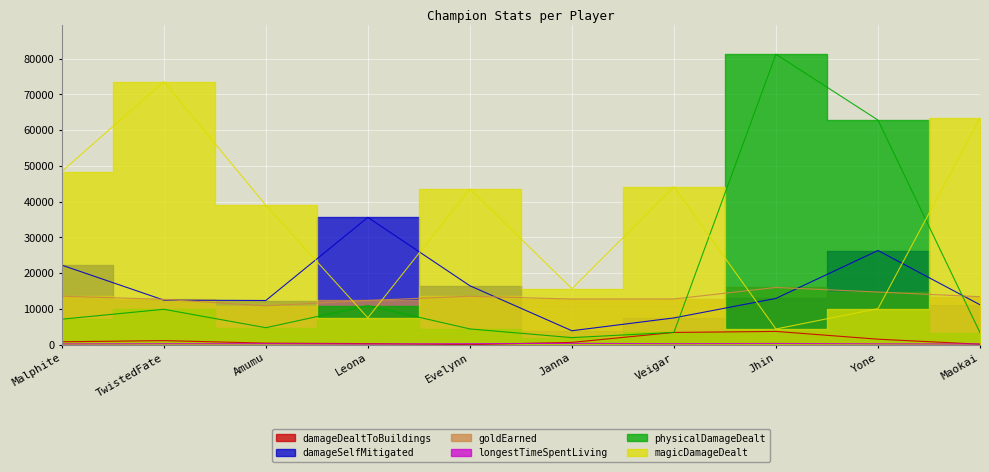

Which series has the widest spread of values?

physicalDamageDealt